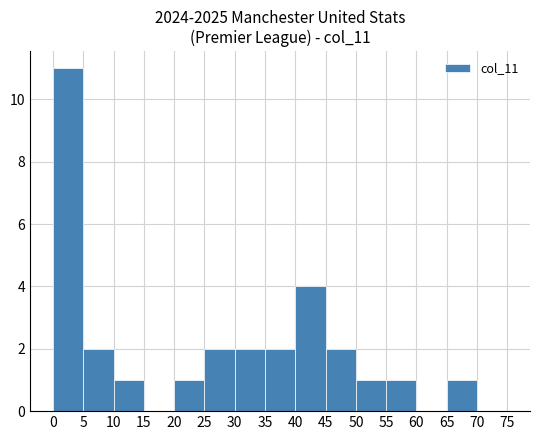

Where is the data nearest to the value 5?

40